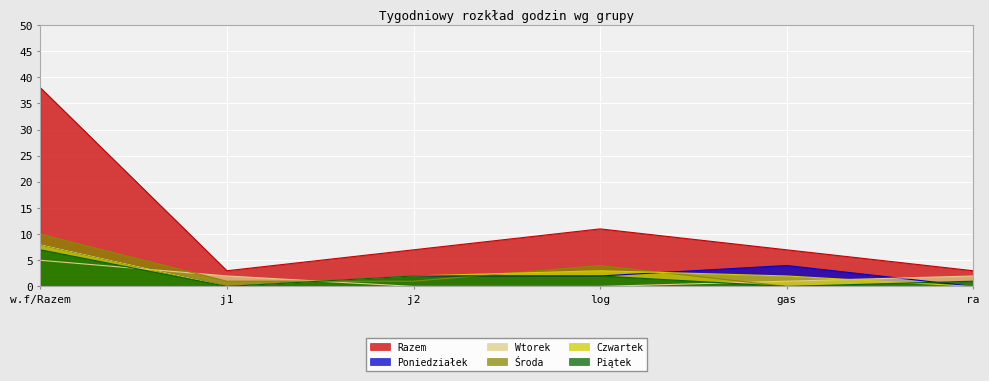

Reading left to right, list all the values displayed in this chart.

Poniedziałek: w.f/Razem=8	j1=0	j2=2	log=2	gas=4	ra=0
Wtorek: w.f/Razem=5	j1=2	j2=0	log=0	gas=1	ra=2
Środa: w.f/Razem=10	j1=1	j2=1	log=4	gas=0	ra=0
Czwartek: w.f/Razem=8	j1=0	j2=2	log=3	gas=2	ra=0
Piątek: w.f/Razem=7	j1=0	j2=2	log=2	gas=0	ra=1
Razem: w.f/Razem=38	j1=3	j2=7	log=11	gas=7	ra=3